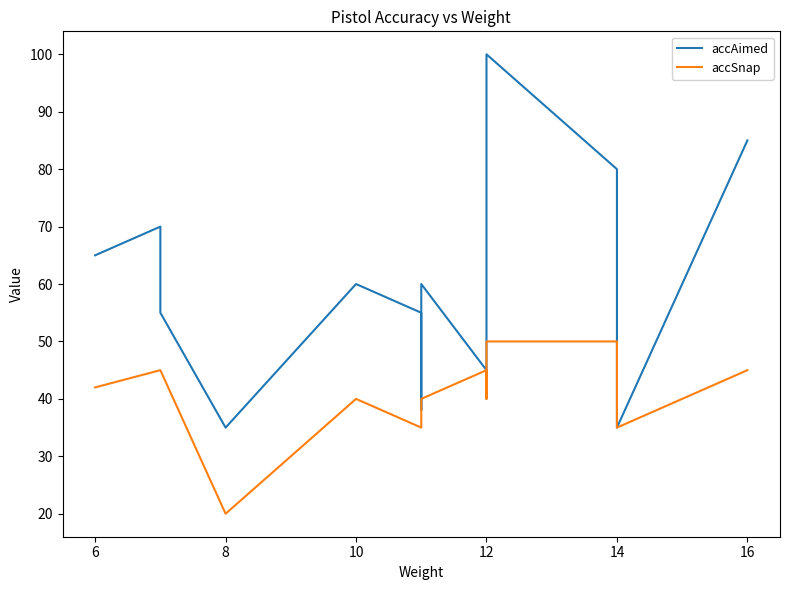

Is it true that accSnap equals 35 at 12?

False